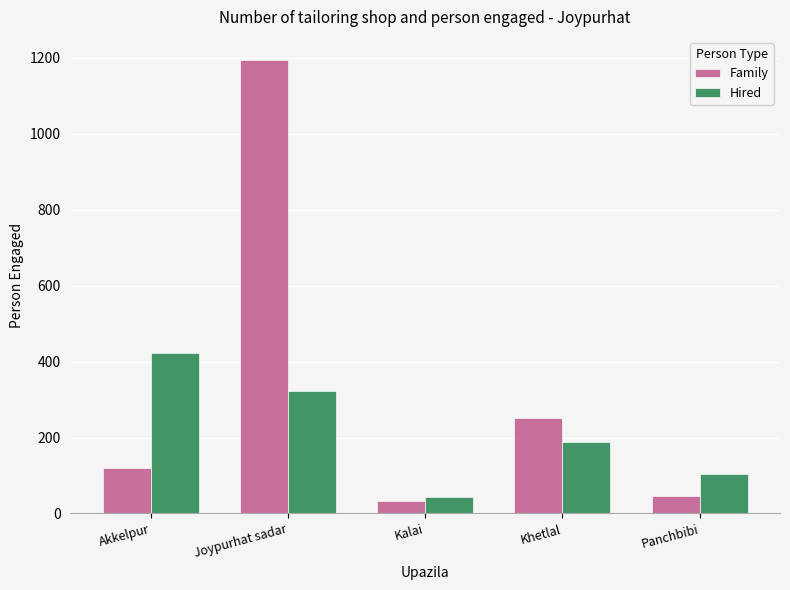

How many bars are there in total?

10